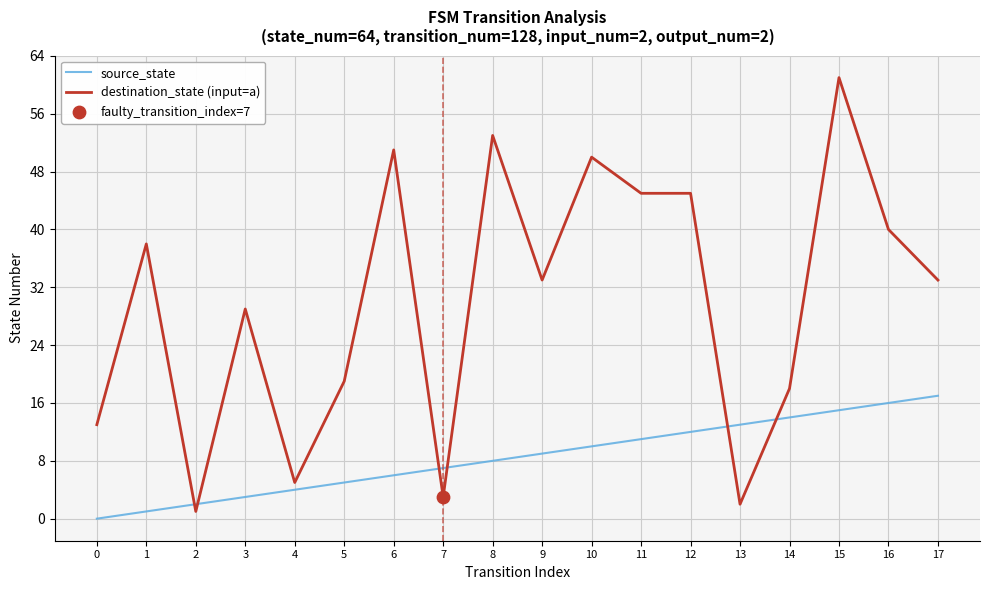

Which series has the largest range (max minus min)?

destination_state (input=a)